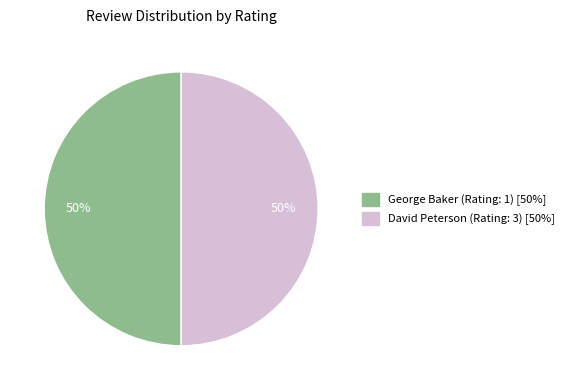

To the nearest percent, what is the average slice percentage?

50%